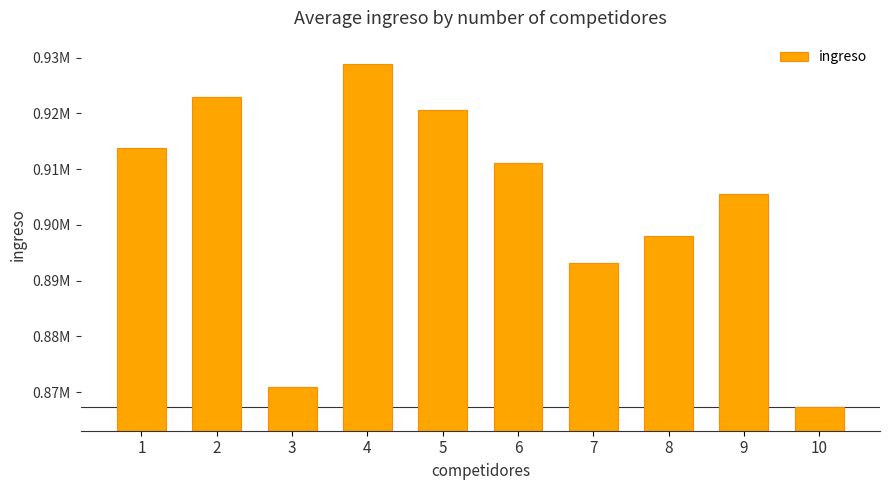

Are the bars horizontal?

No